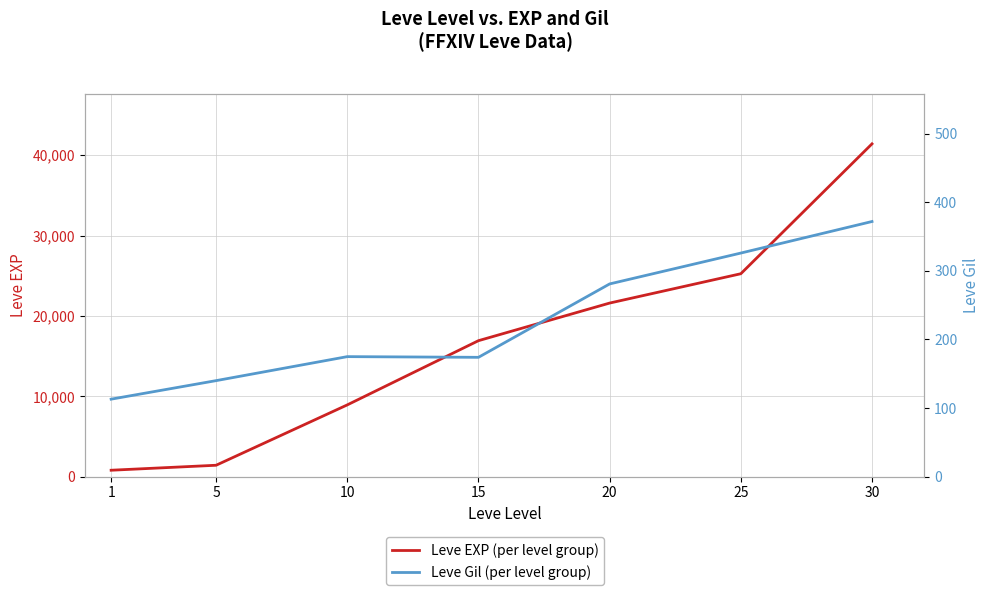

What is the difference between the maximum and minimum values in the Leve Gil (per level group) series?

259